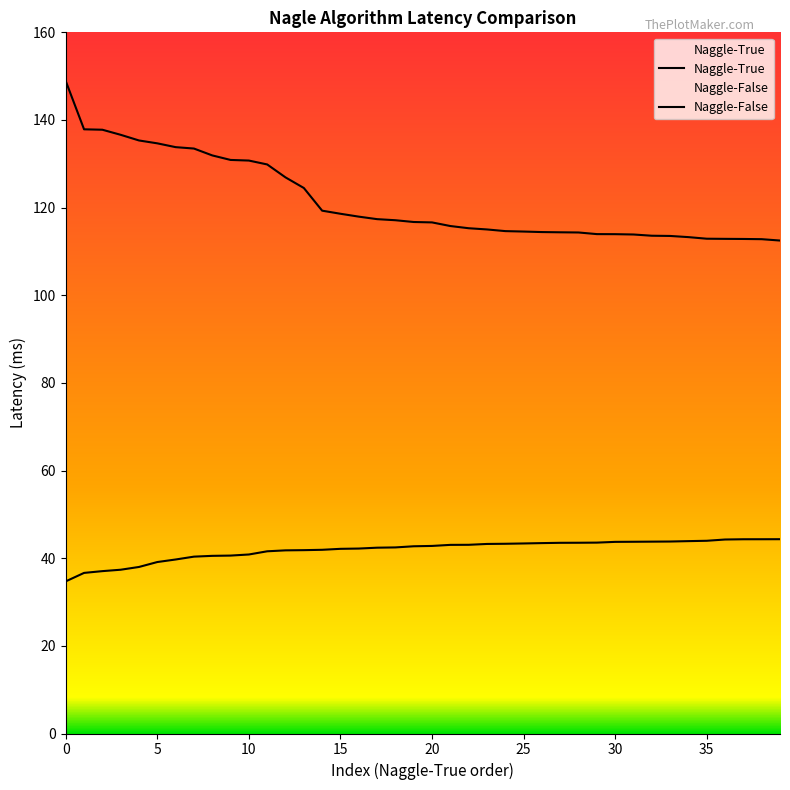

What is the difference between the second highest and second lowest values in the Naggle-False series?

7.7